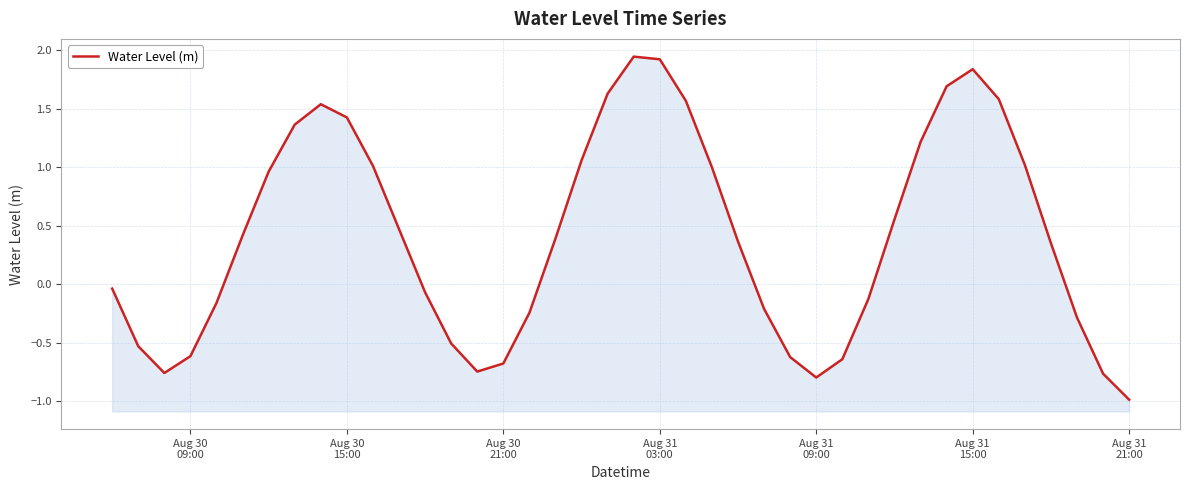

What is the average value?

0.4